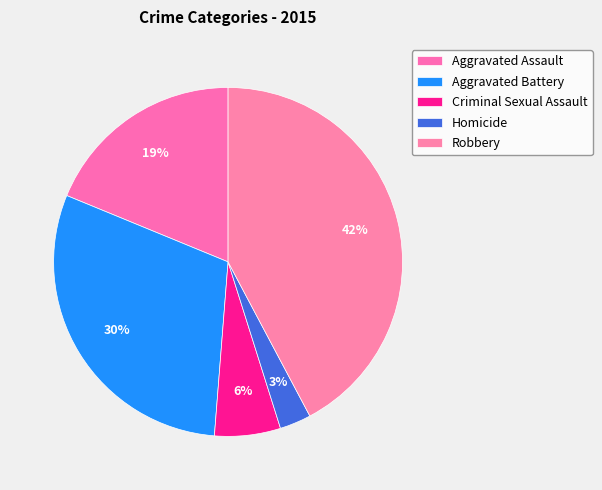

To the nearest percent, what portion does Aggravated Assault represent?

19%